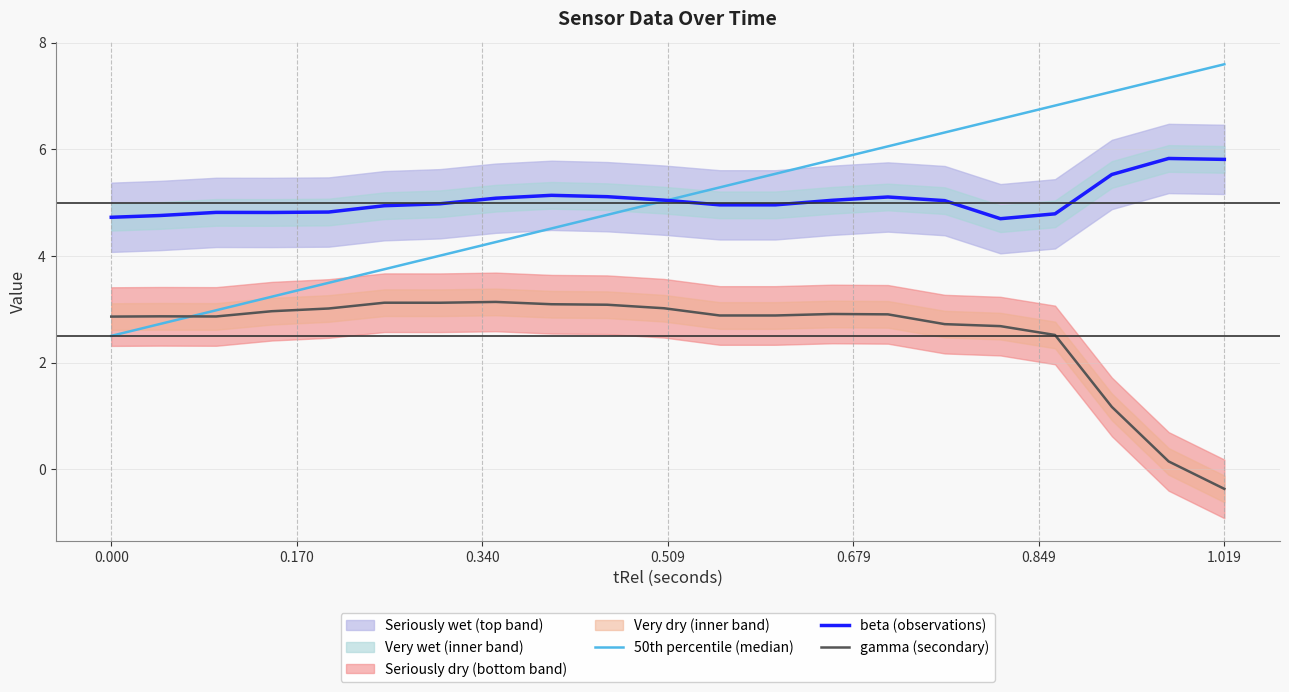

What is the sum of all beta (observations) values?

106.0